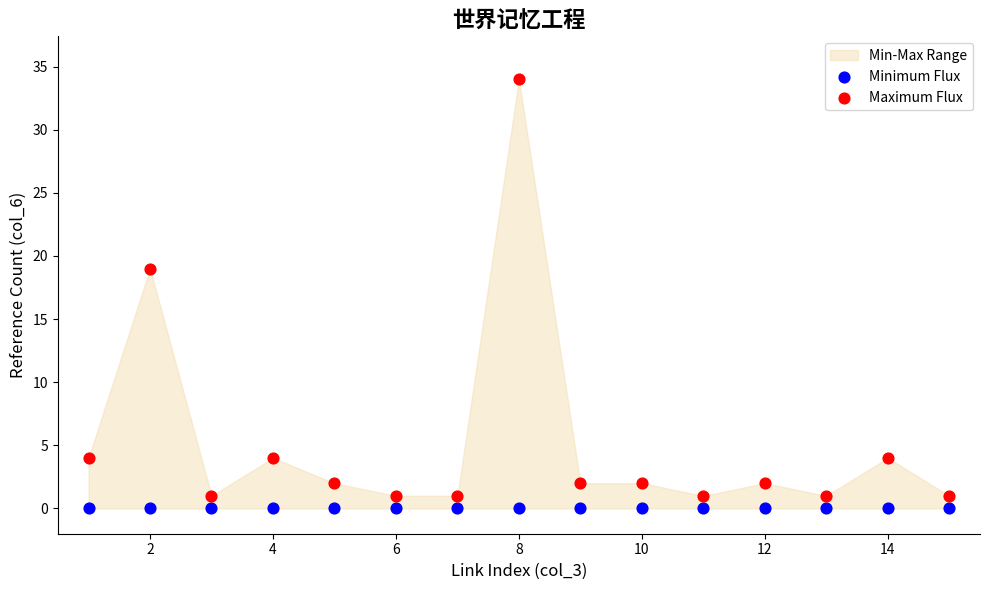

In the Maximum Flux series, what Y value is closest to 17?

19